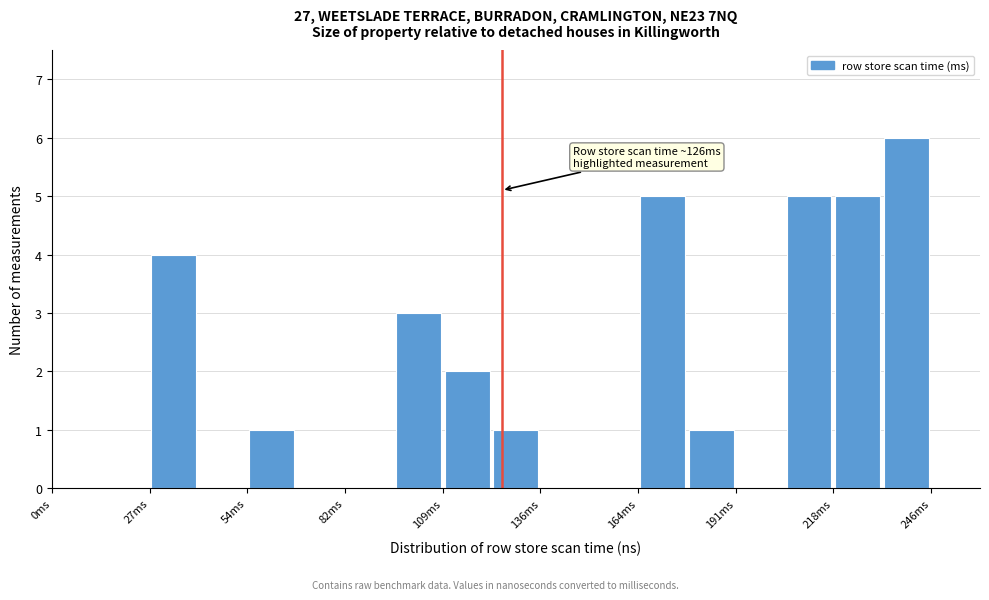

Read against the x-axis, roughly where is the centre of the tallest bar?

240